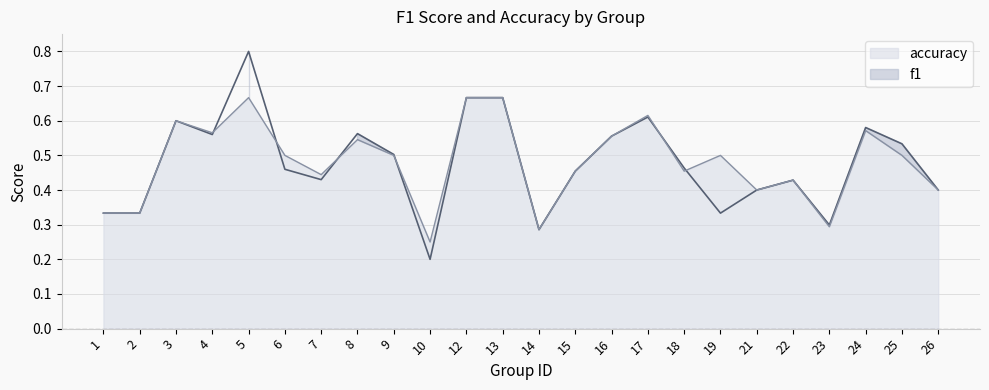

Which series ends up on top after the final intersection of accuracy and f1?

accuracy